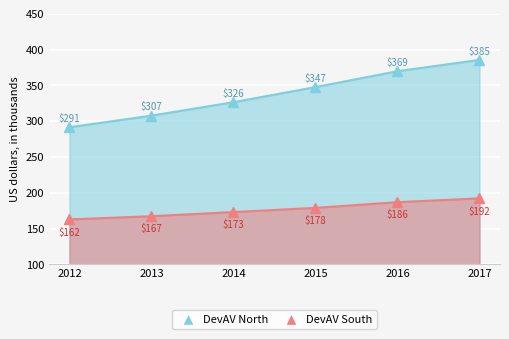

How many data points in DevAV North are above 347604?

2